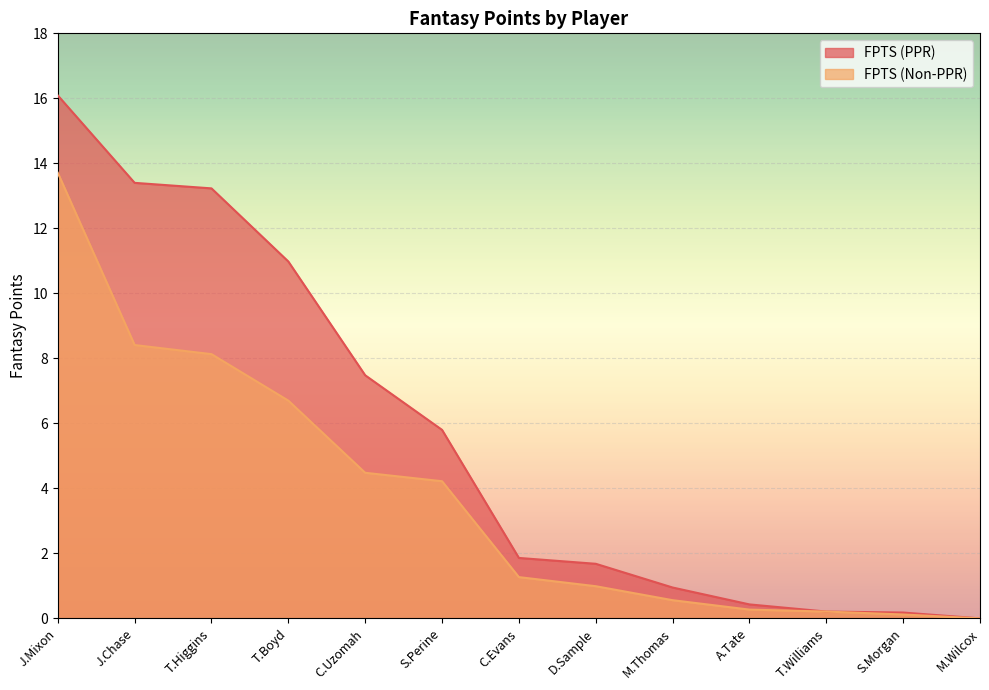

How many positive values does the FPTS (Non-PPR) series have?

12